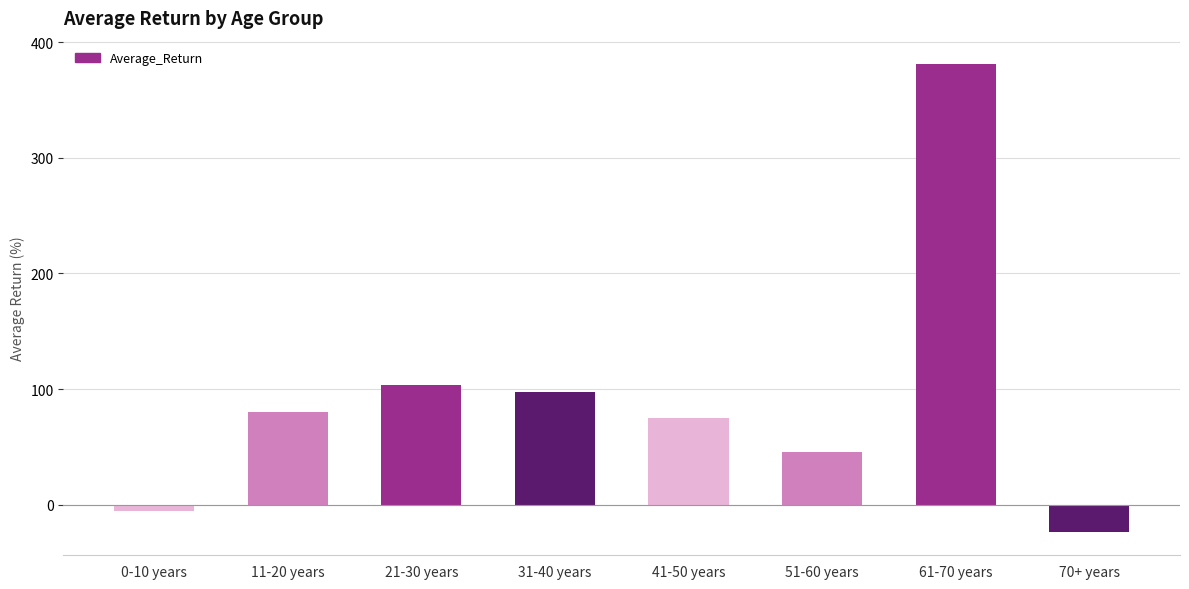

List the labels in order of value, smallest first.

70+ years, 0-10 years, 51-60 years, 41-50 years, 11-20 years, 31-40 years, 21-30 years, 61-70 years